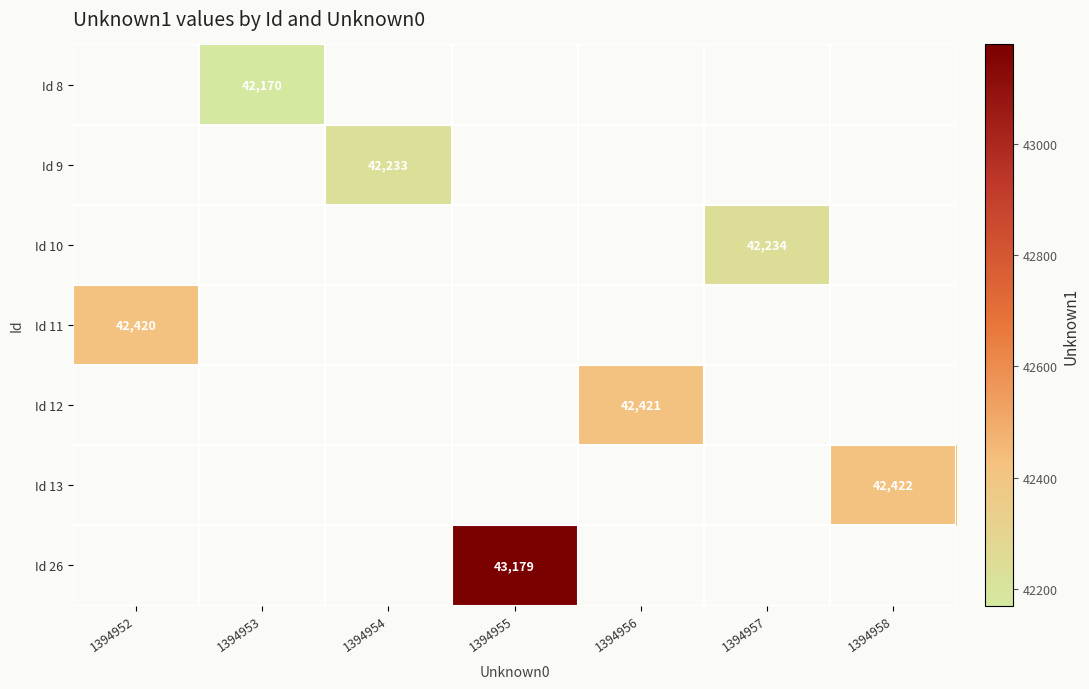

How many series are shown in this chart?

7